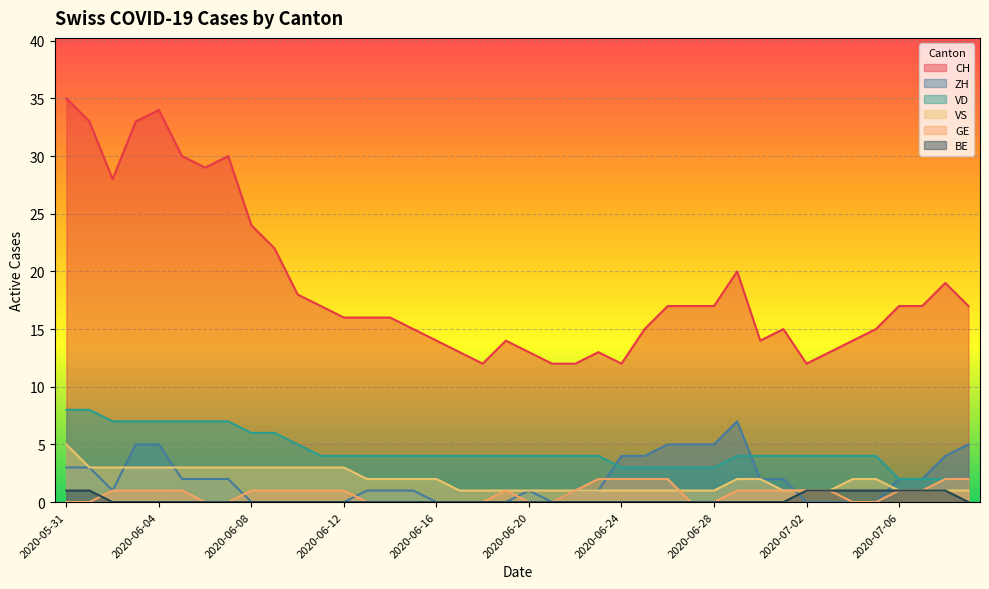

Rank the series at 2020-06-19 from highest to lowest value.

CH, VD, VS, GE, ZH, BE